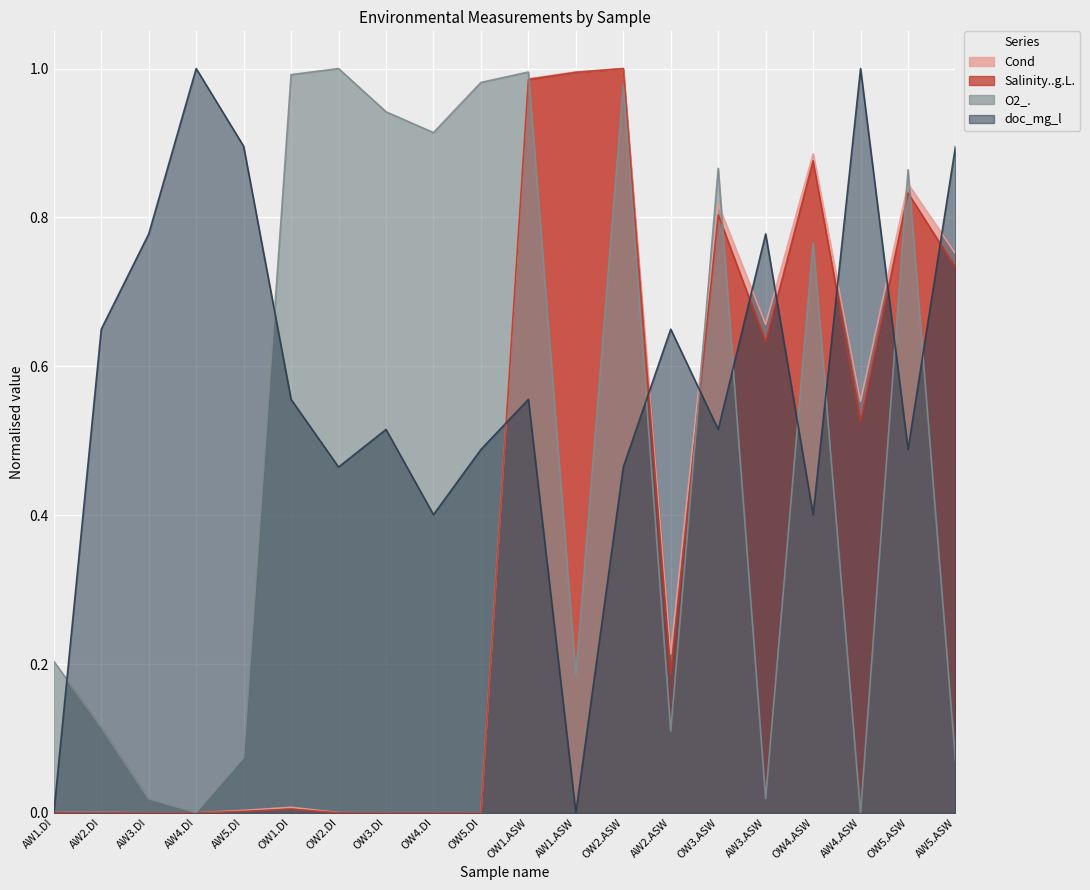

Where is the first local maximum for doc_mg_l?

AW4.DI